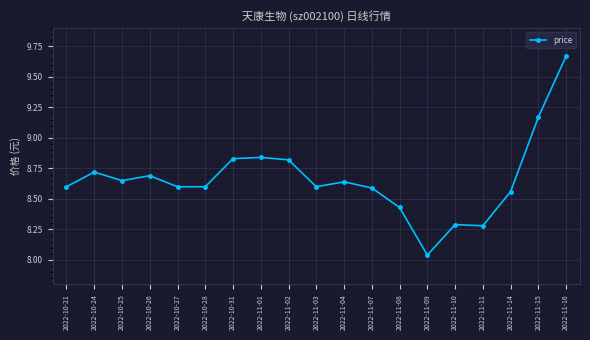

What is the change in value from 2022-10-26 to 2022-11-02?

+0.1